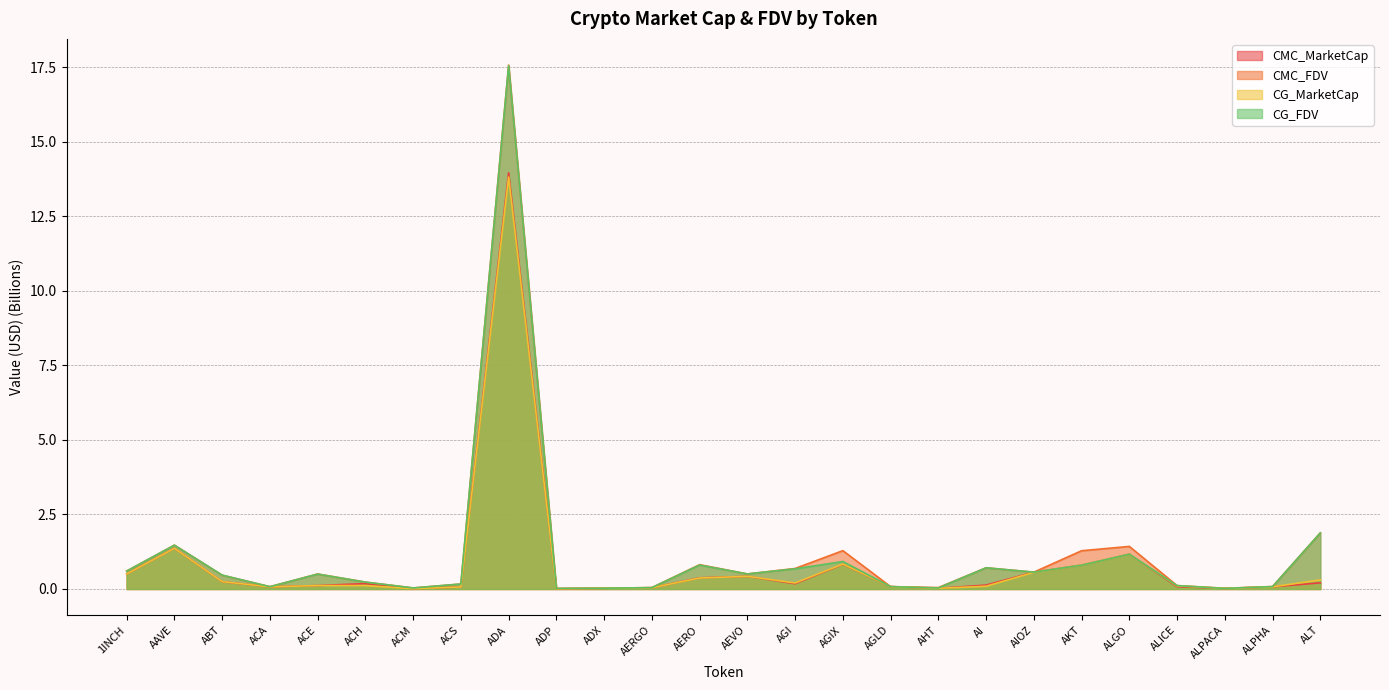

Which category has the lowest value across all series?

ADP